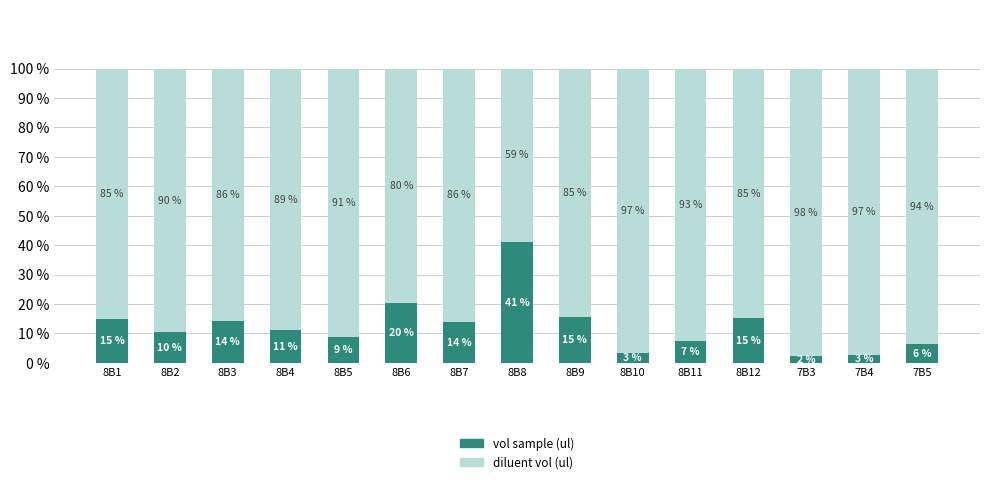

What are all the series names shown in the legend?

vol sample (ul), diluent vol (ul)